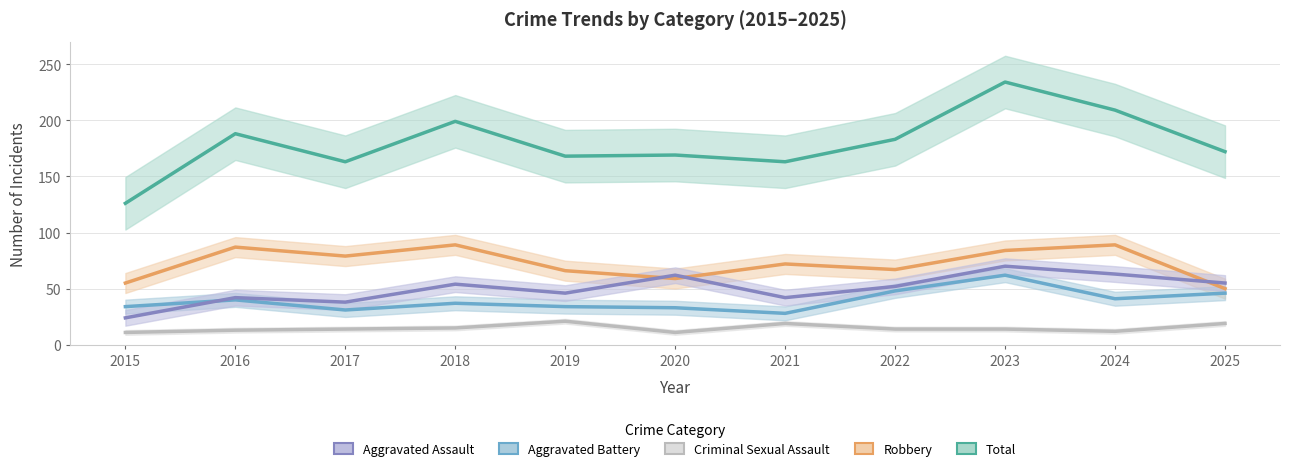

How many distinct data groups are displayed?

5